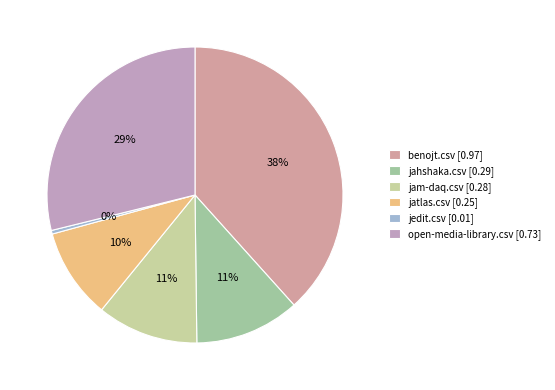

Is open-media-library.csv the majority of the pie?

No